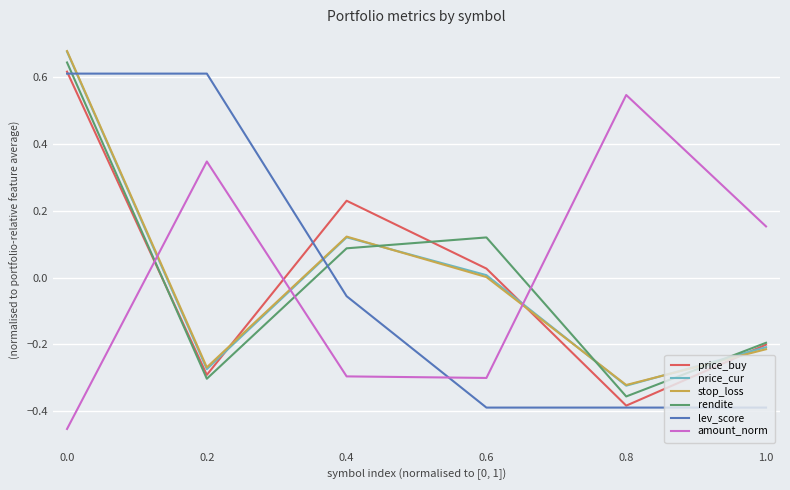

What is the total value across all series at 0.8?

-1.2